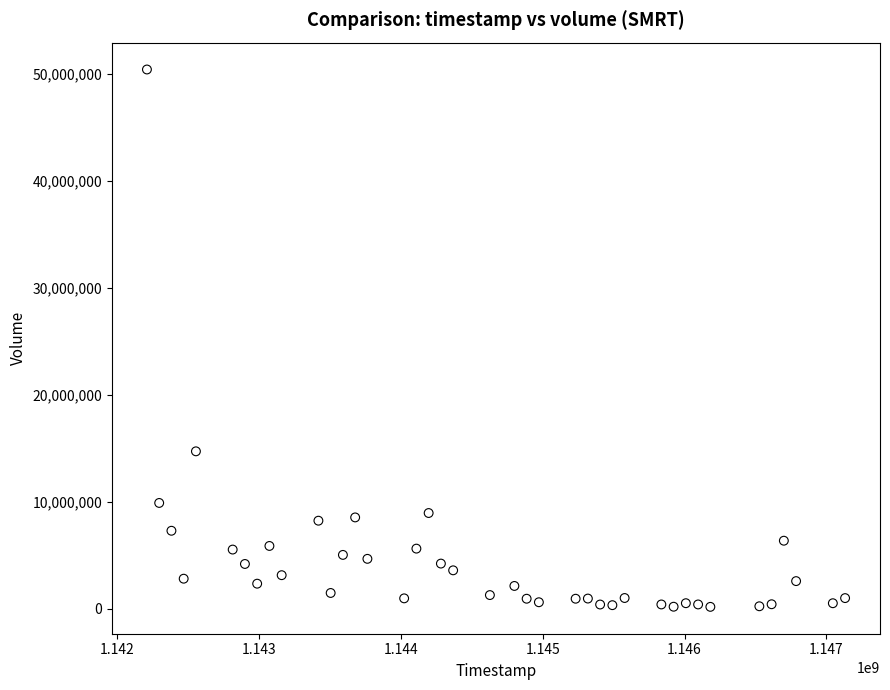

What Y value in the scatter plot is closest to 25290533?

14710533